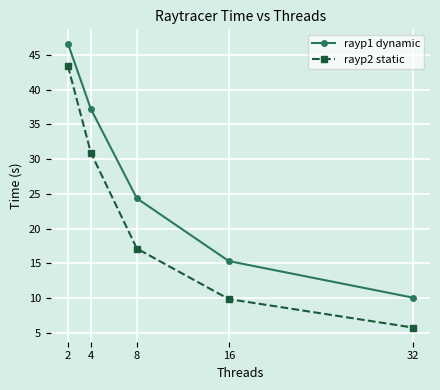

What is the value of the rayp2 static point at the 3rd from the left?

17.1